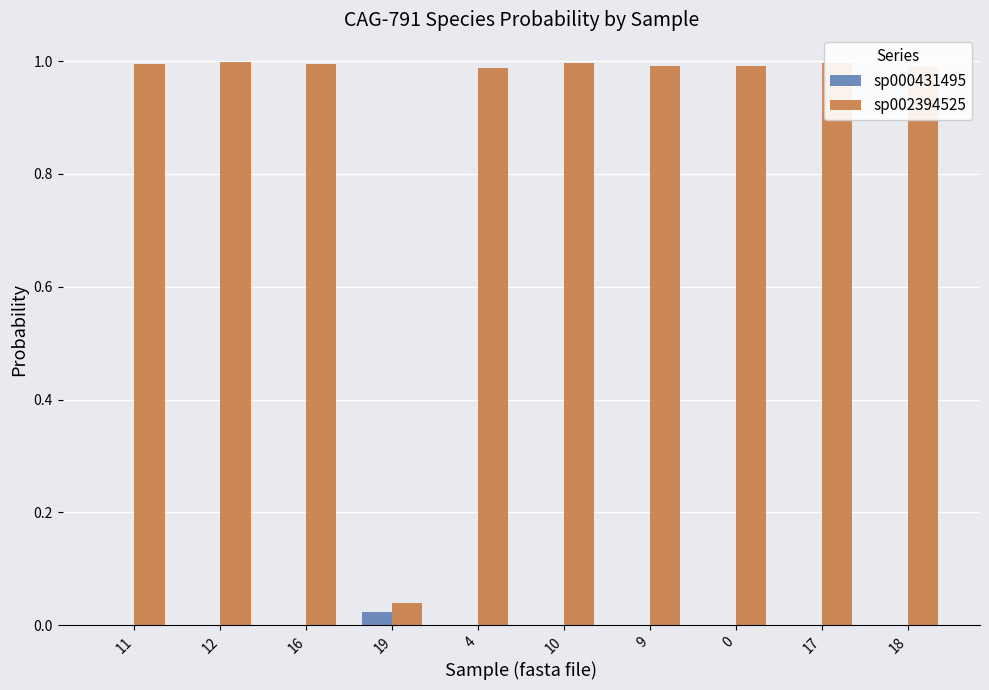

Is the value of sp002394525 at 9 greater than the value of sp000431495 at 9?

Yes